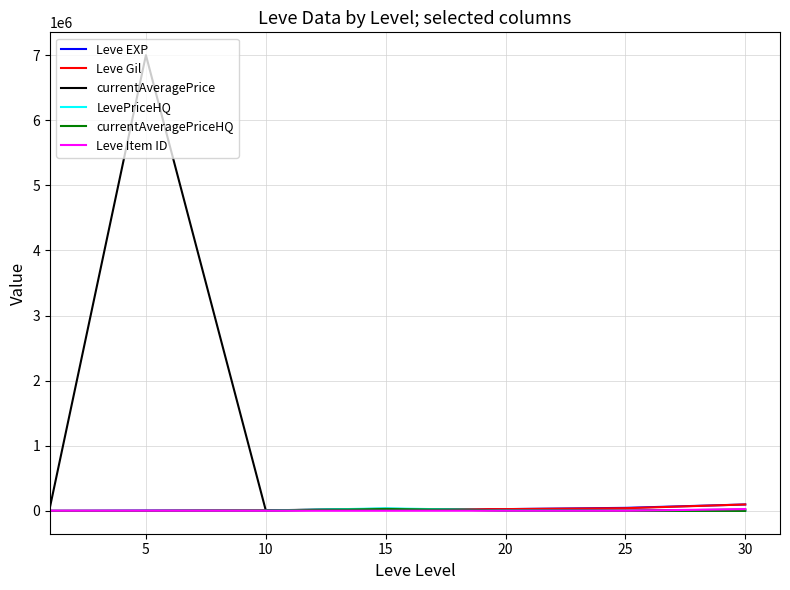

Which series has the largest range (max minus min)?

currentAveragePrice